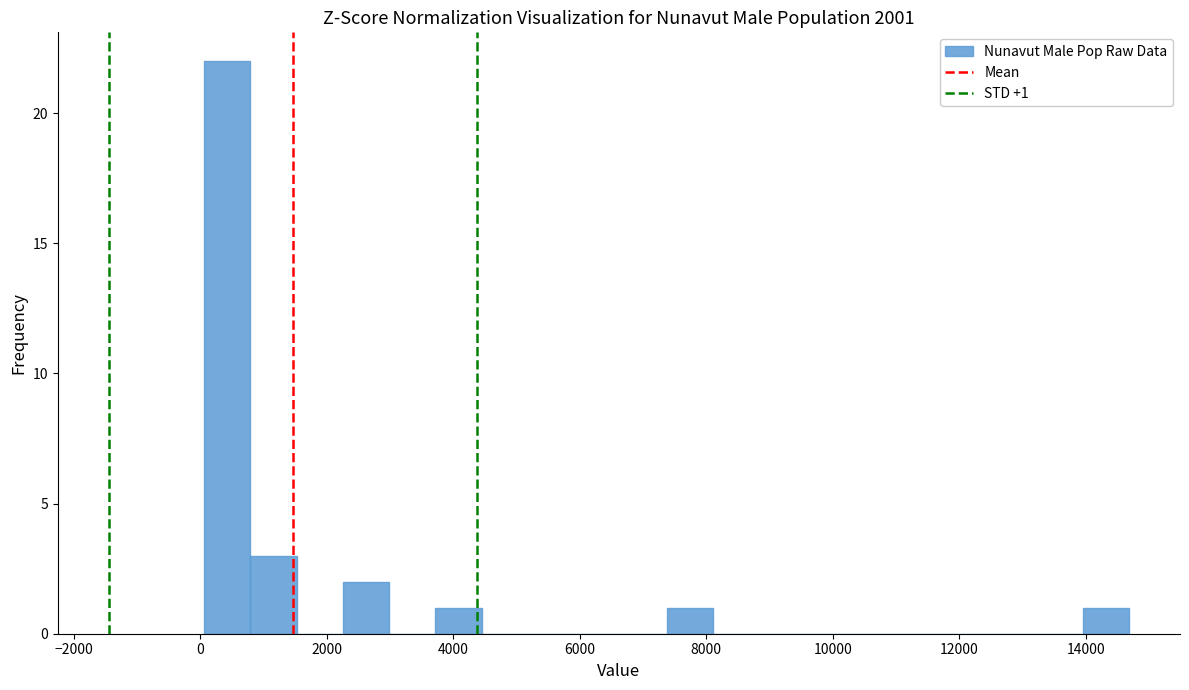

Read against the x-axis, roughly where is the centre of the tallest bar?

400